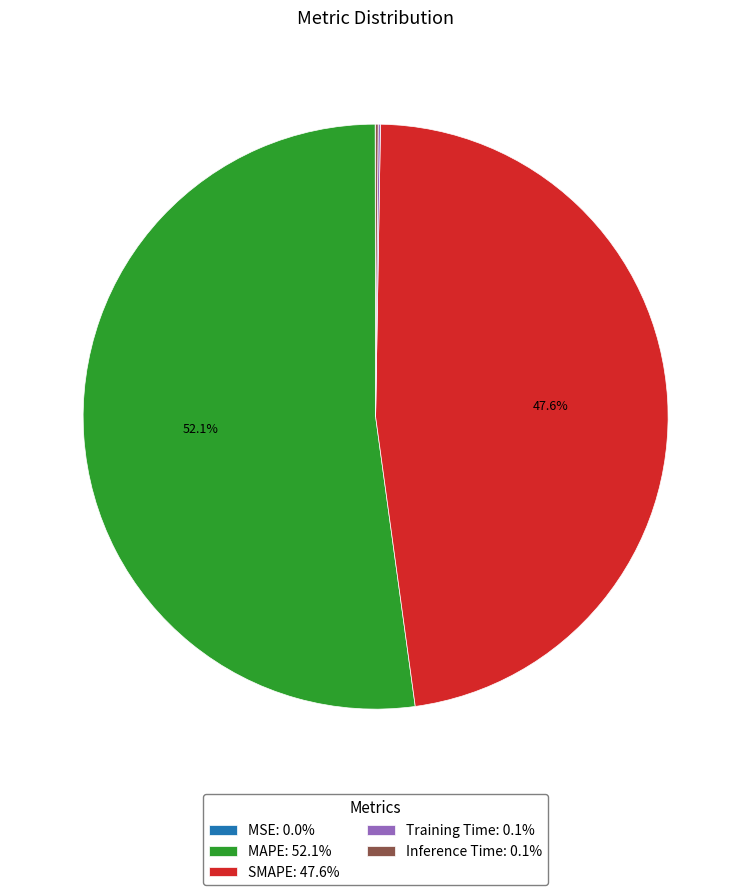

Does MAPE: 52.1% account for over 50% of the chart?

Yes